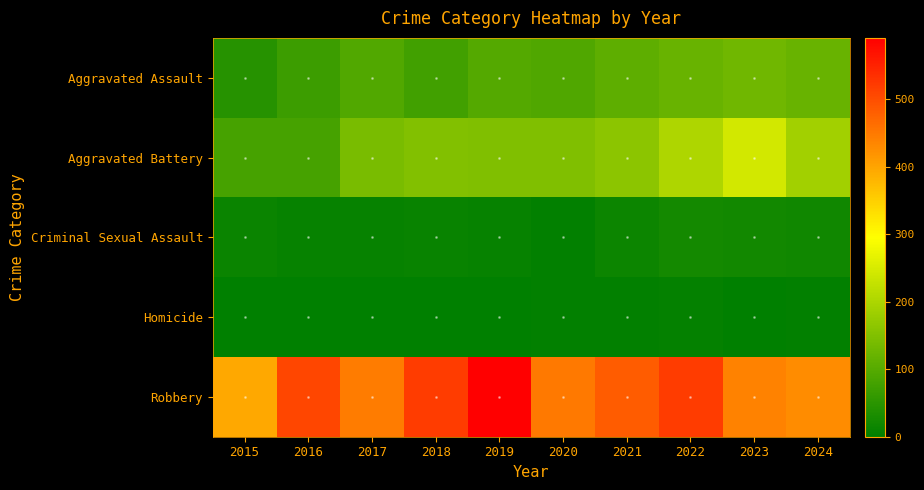

What is the total value across all series at 2015?

535